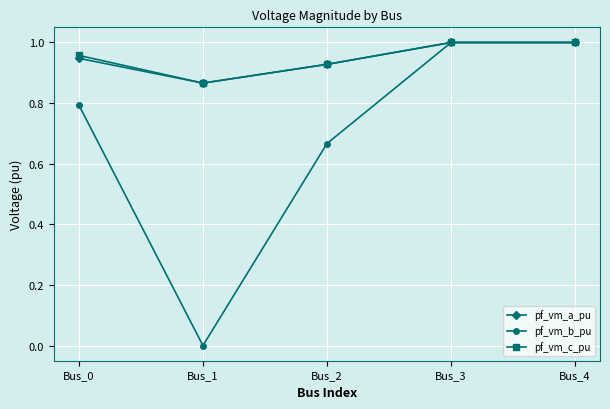

True or false: pf_vm_c_pu has a value of 0.6 at Bus_1.

False